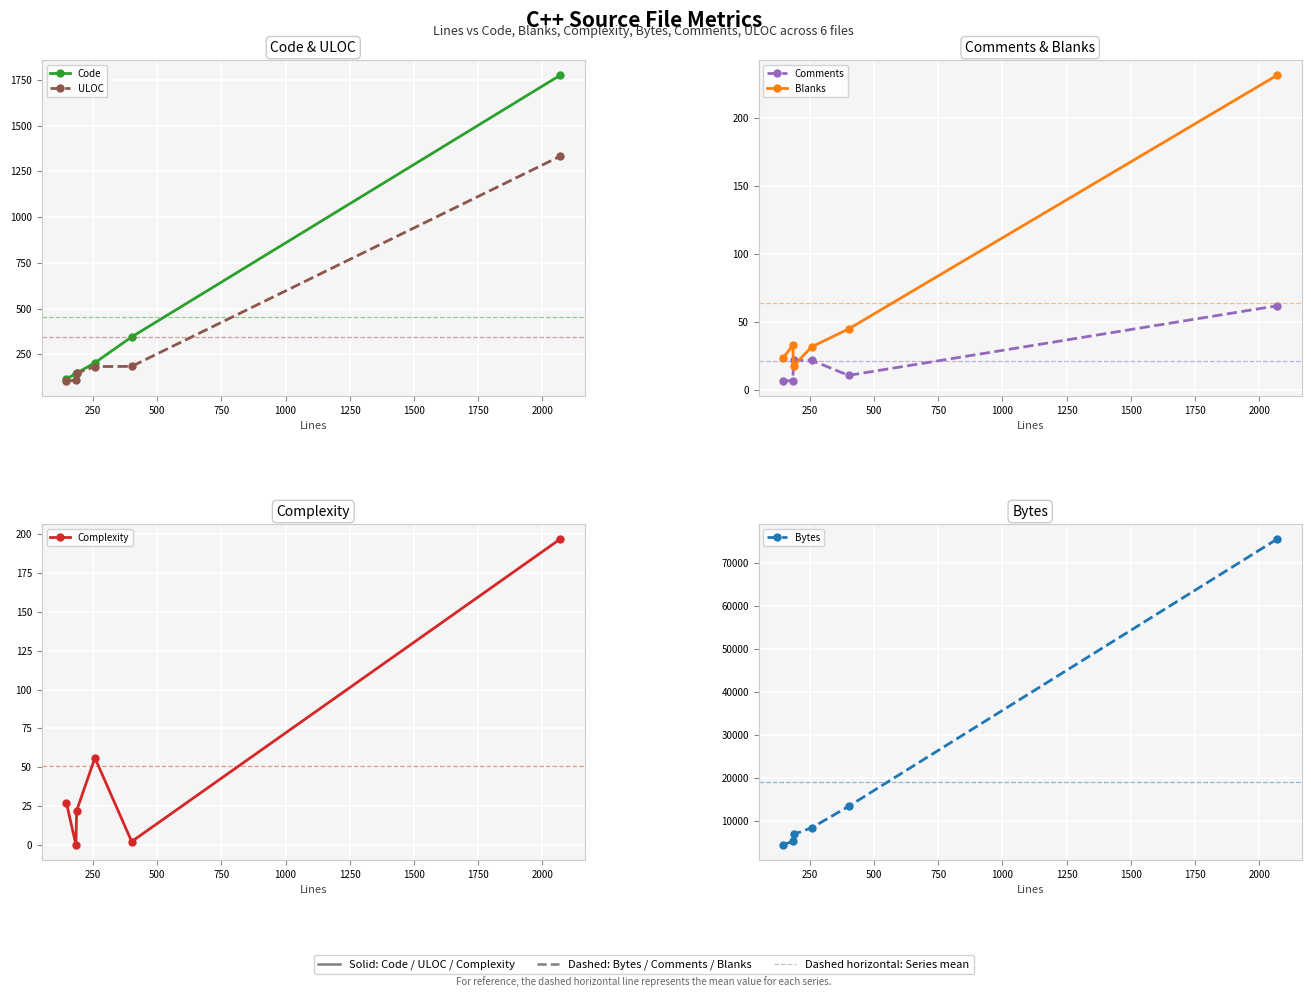

Is the value of Comments at 500 greater than the value of Complexity at 750?

No